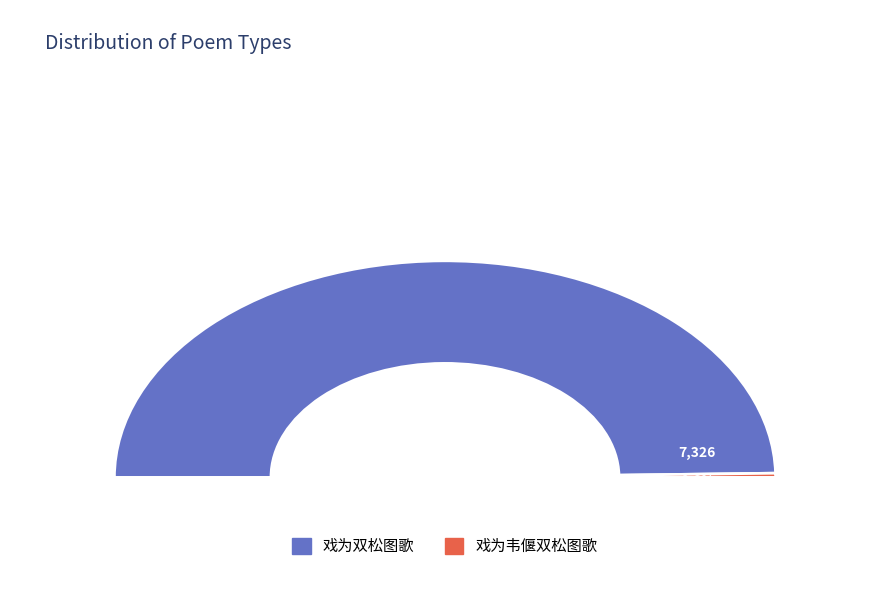

To the nearest percent, what is the difference between the largest and smallest slice percentages?

99%